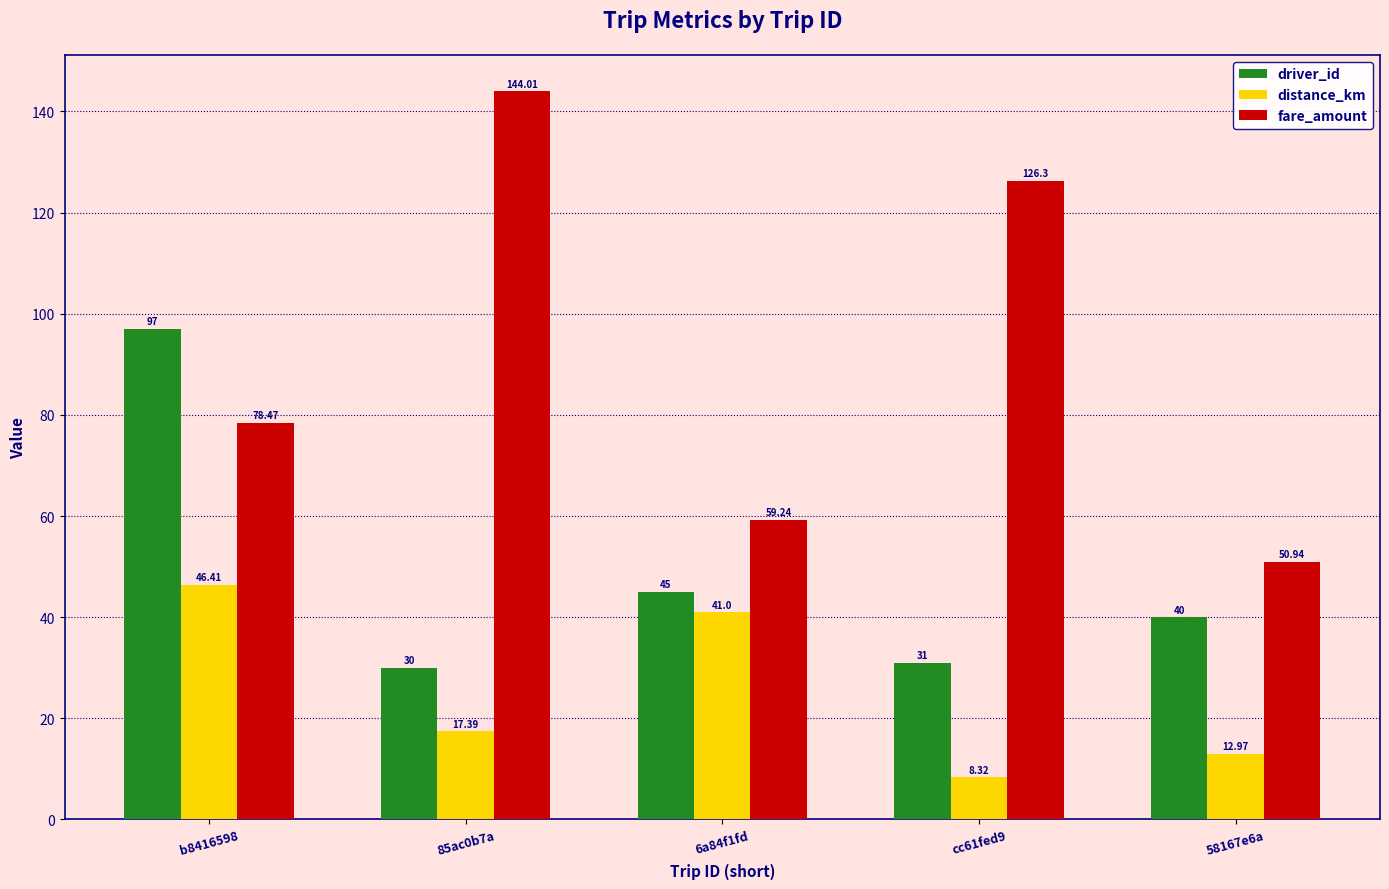

How many series are shown in this chart?

3